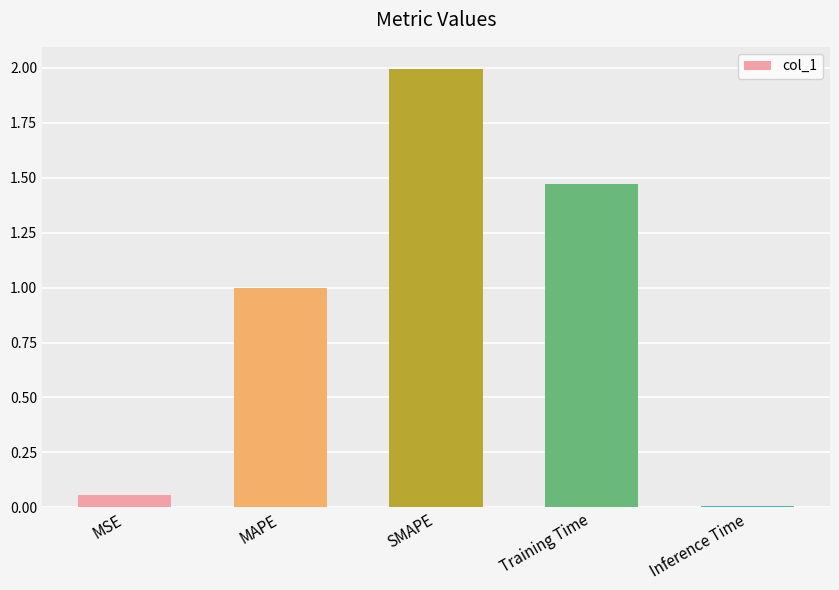

What is the difference between the maximum and minimum values?

2.0